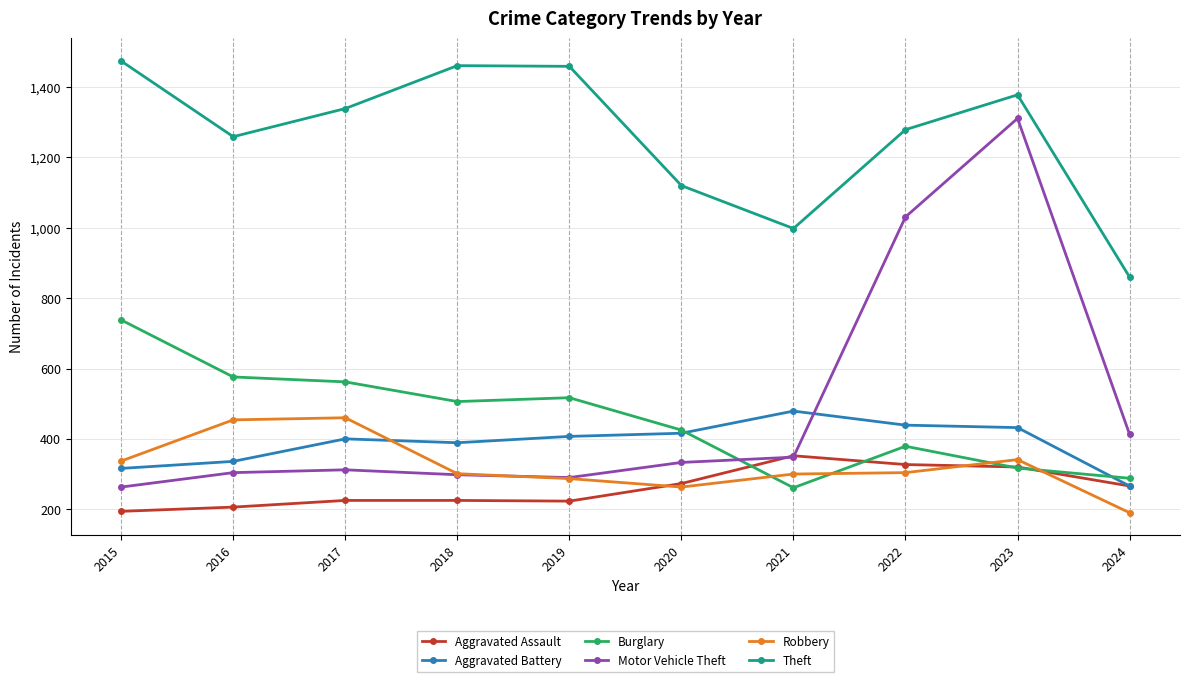

At which label is Theft closest to 1167?

2020